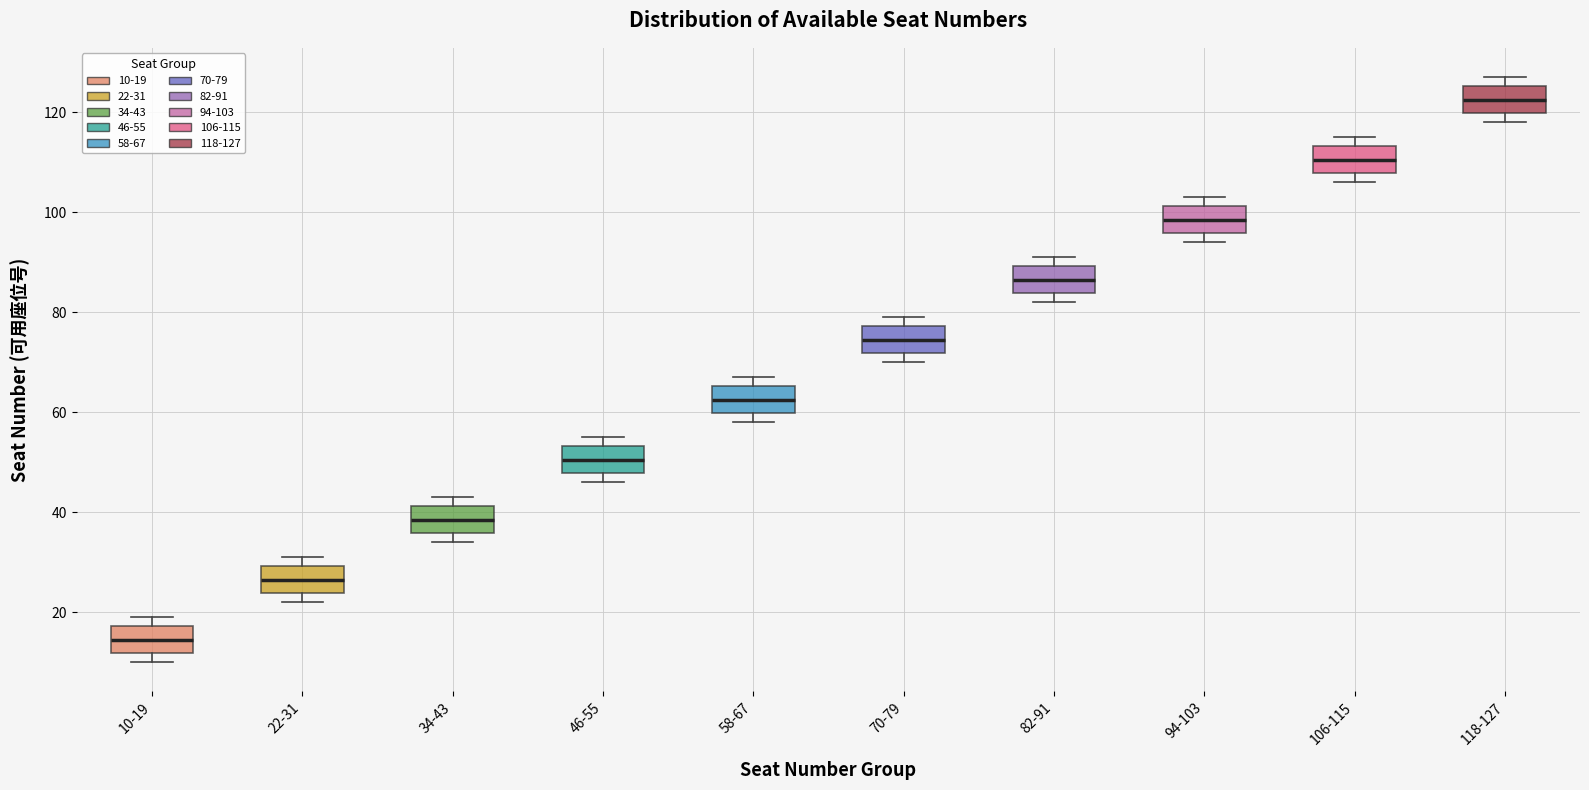

Which box's median line is the highest?

118-127